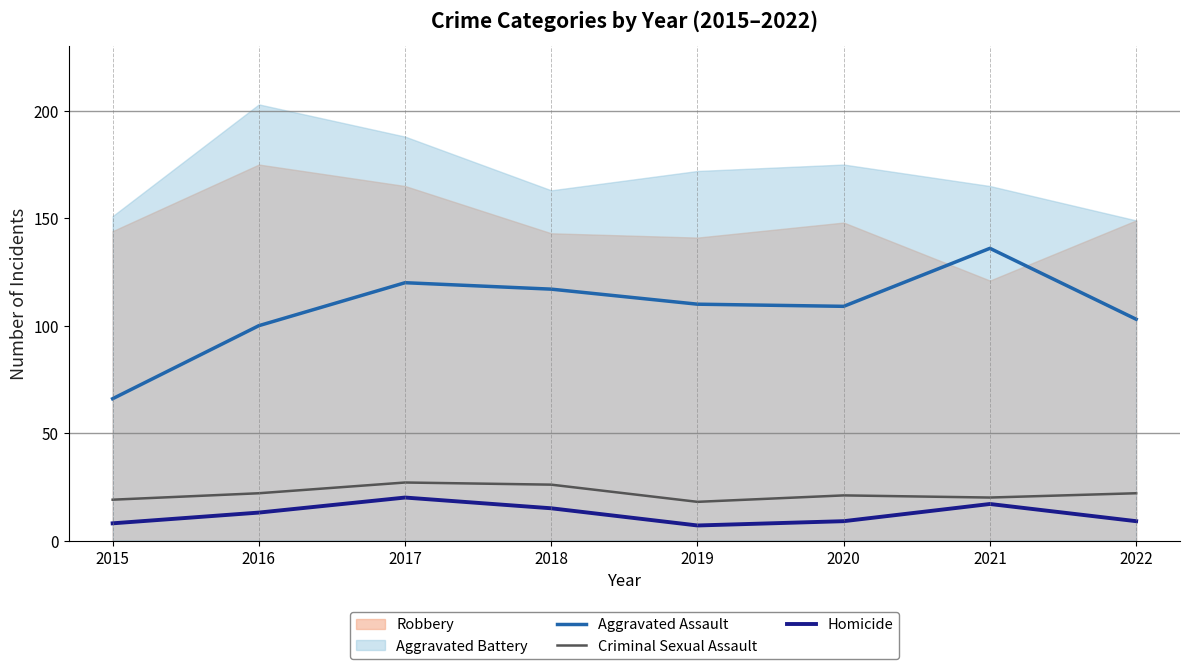

True or false: Criminal Sexual Assault and Aggravated Assault cross at least once.

False